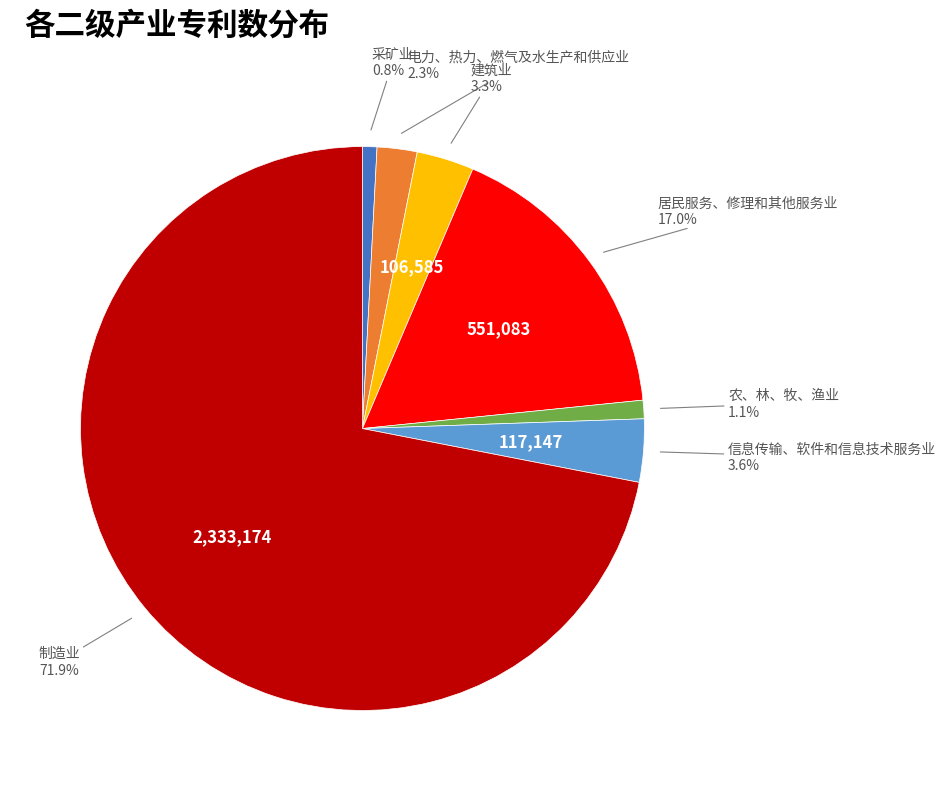

Does any single category account for the majority?

Yes